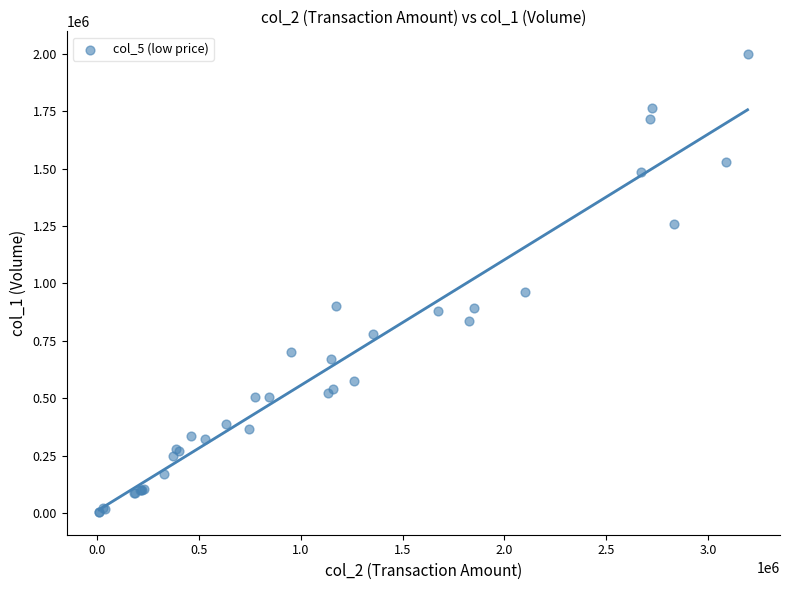

What Y value in the scatter plot is closest to 1002000?

964000